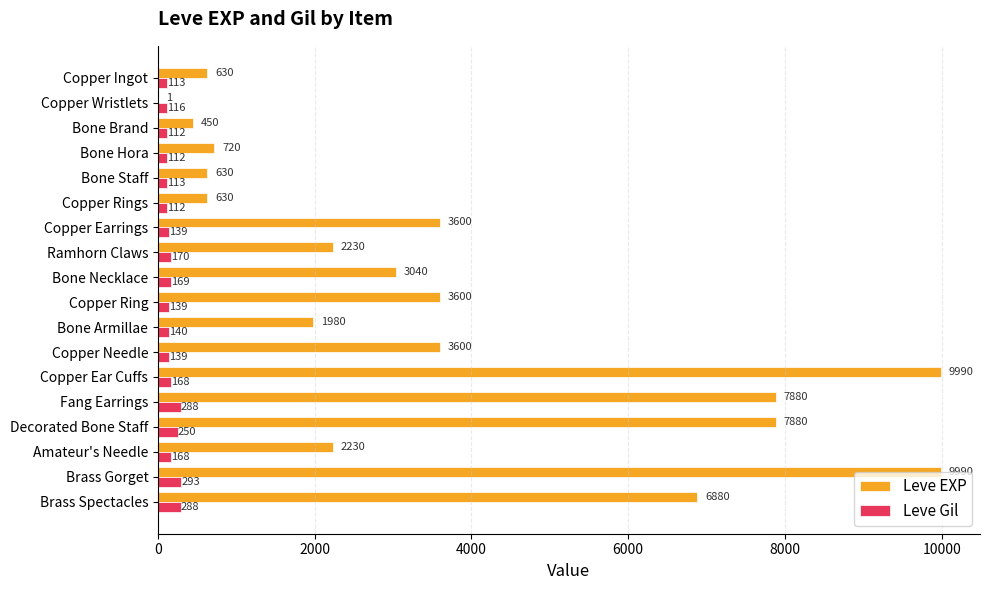

Which series changed the most between Copper Ear Cuffs and Brass Gorget?

Leve Gil